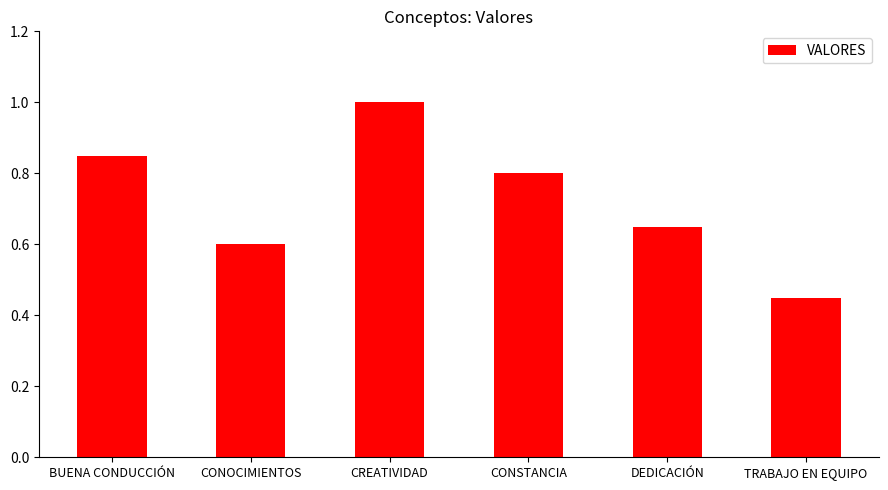

The value at CONOCIMIENTOS is 0.4. True or false?

False